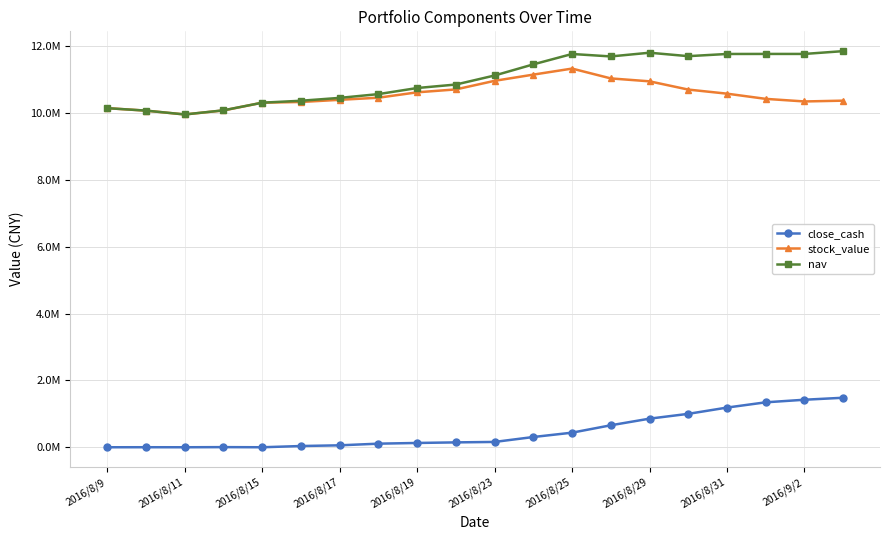

Does the chart have visible grid lines?

Yes